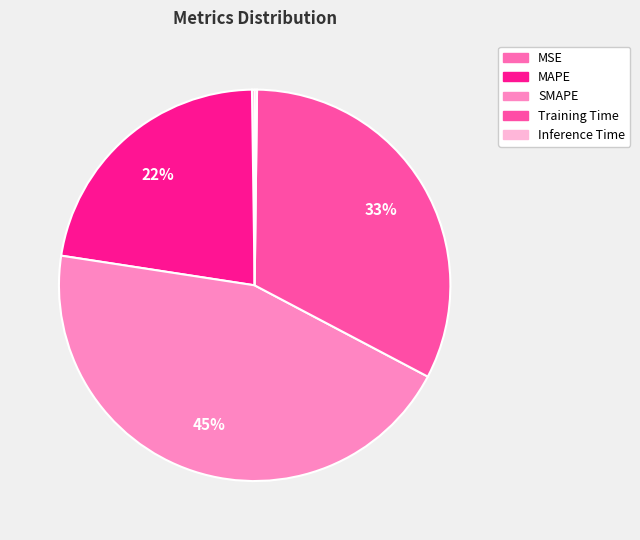

Which category has the biggest portion of the pie?

SMAPE